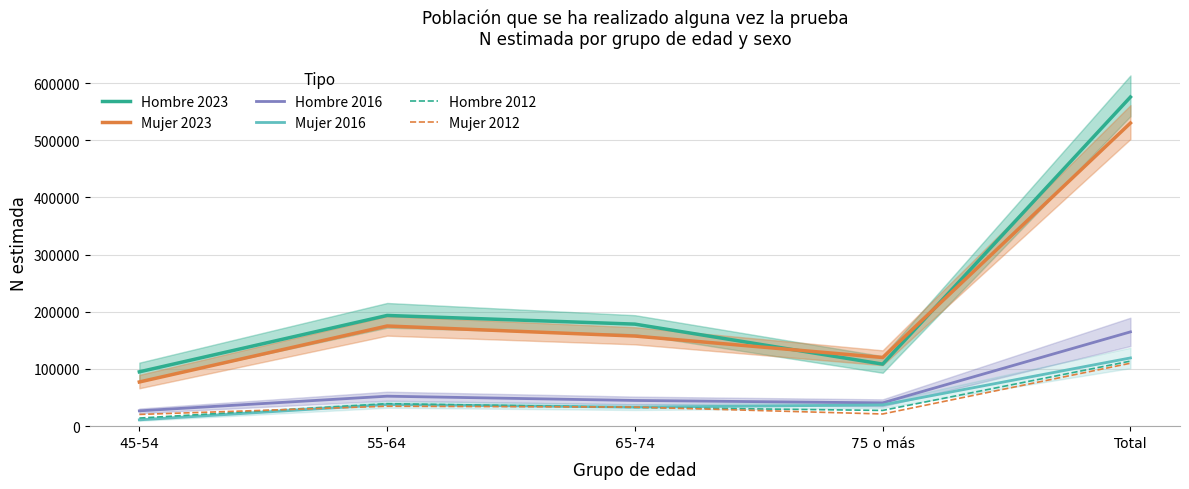

What are all the series names shown in the legend?

Hombre 2023, Mujer 2023, Hombre 2016, Mujer 2016, Hombre 2012, Mujer 2012